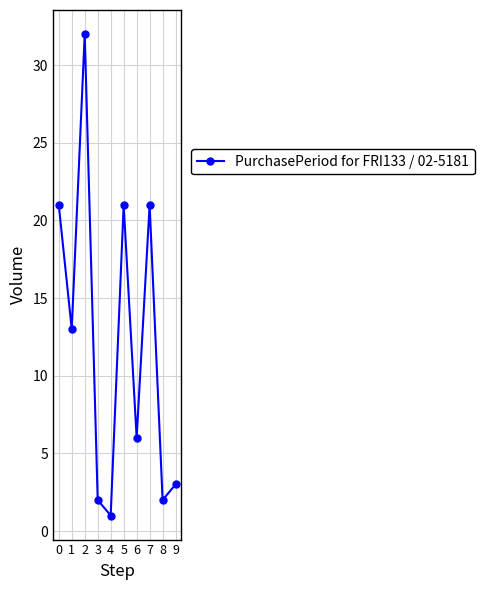

Reading left to right, list all the values displayed in this chart.

21	13	32	2	1	21	6	21	2	3